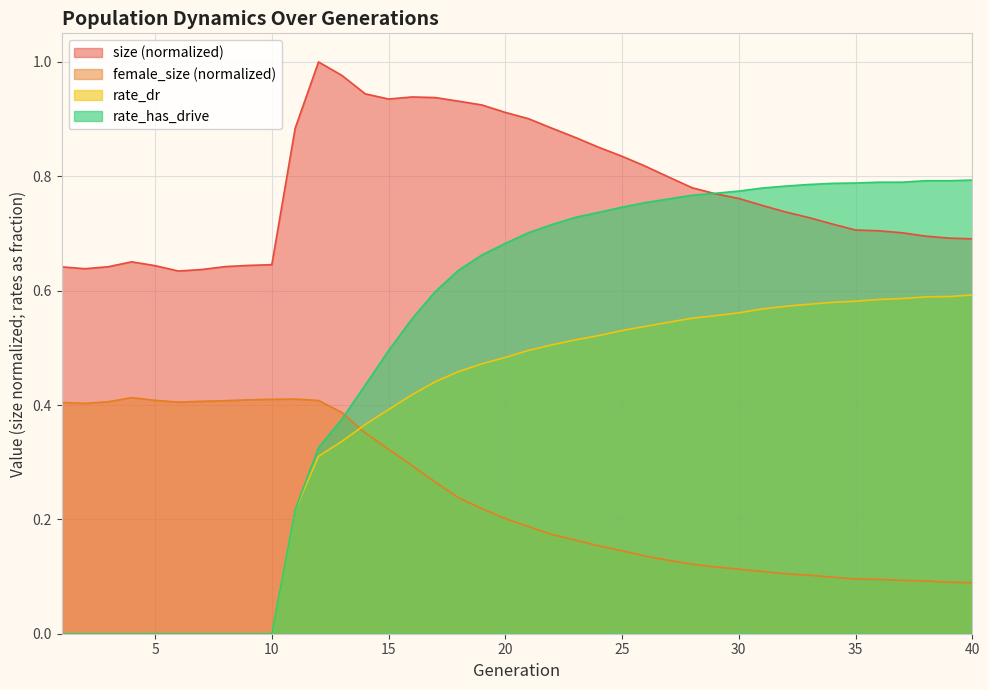

Does the chart display data point markers on the line(s)?

No